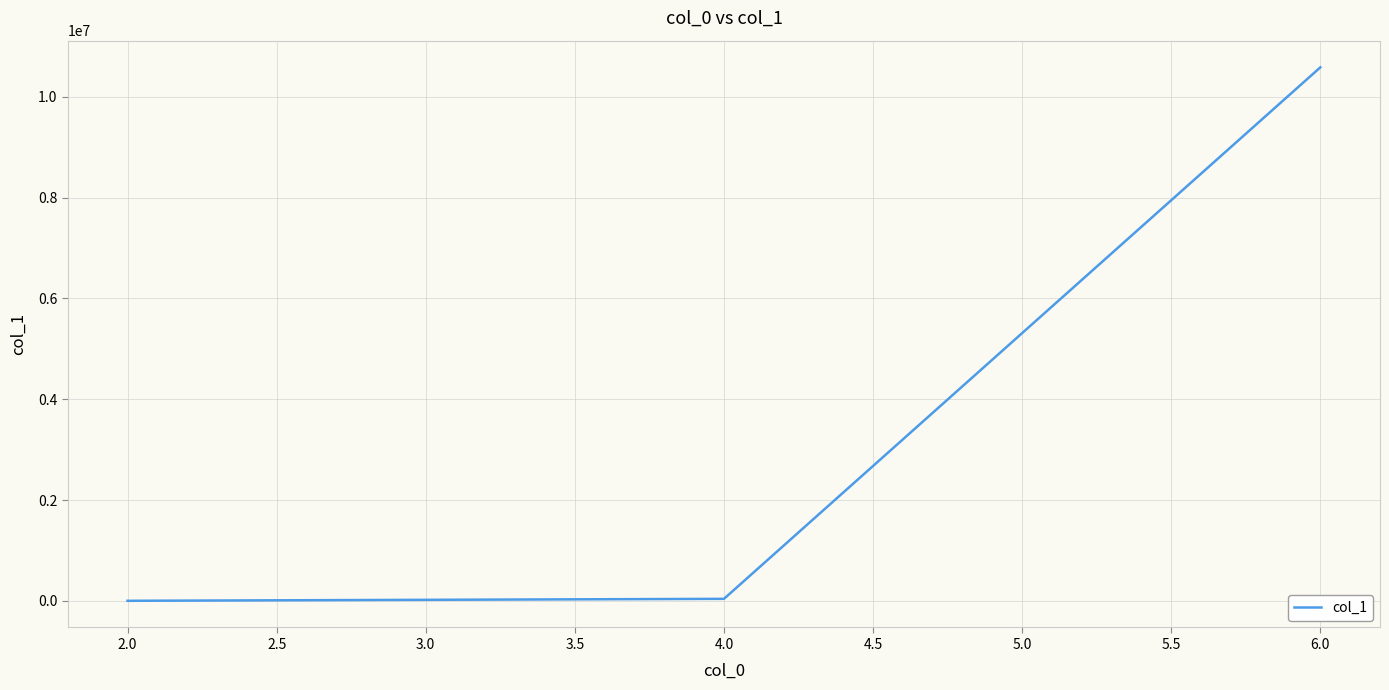

What is the minimum value shown in the chart?

290